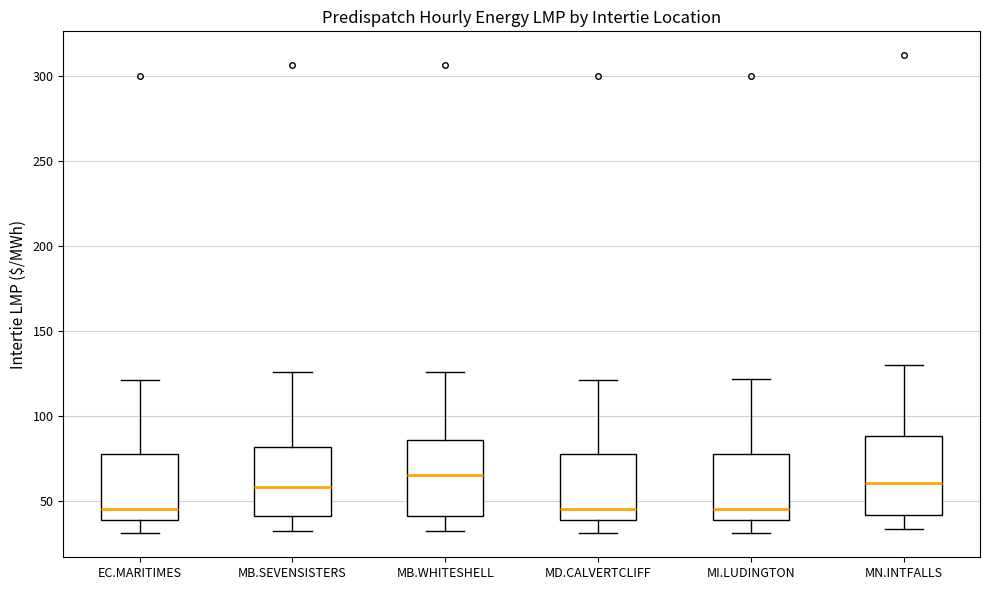

Where is the upper edge of the box for MD.CALVERTCLIFF on the y-axis? The values are not printed on the chart, so give them approximately, as read against the axis.

75